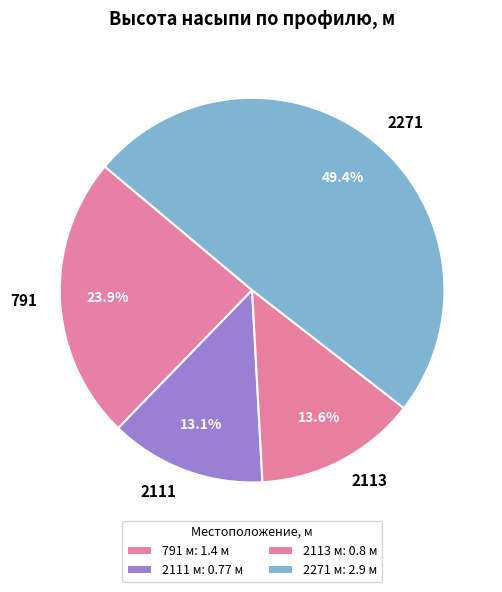

The 2113 slice represents 14% of the pie. True or false?

True